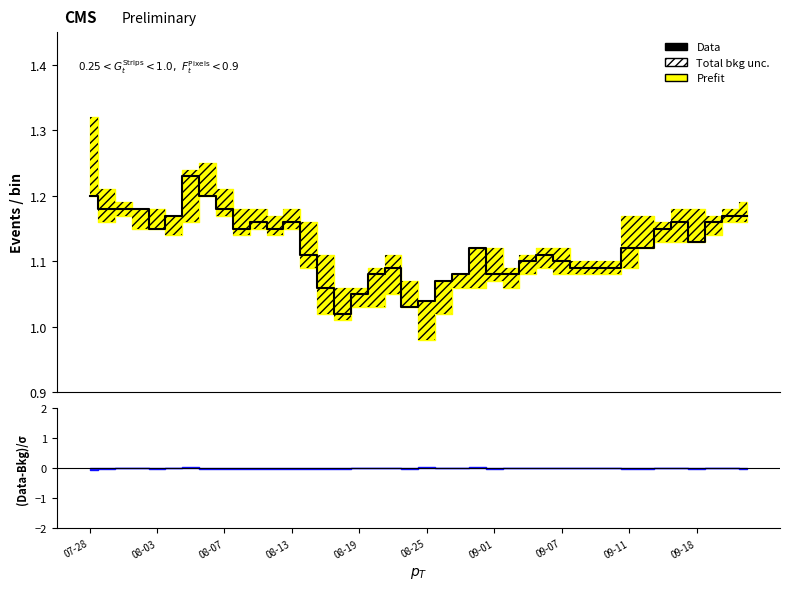

True or false: the data has more than 0 interior local peaks.

True